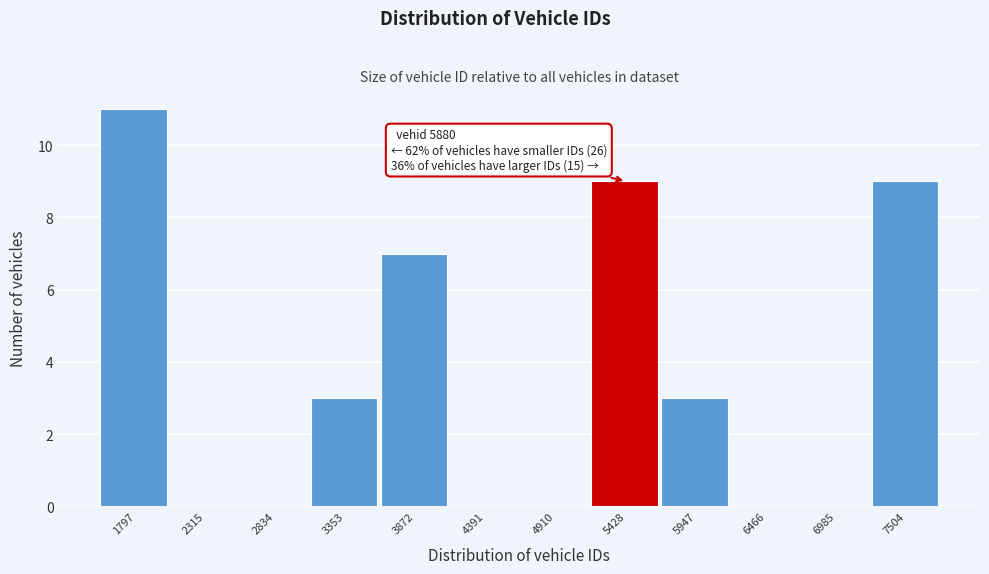

Reading left to right, what are all the values shown in this chart?

1797=11	2315=0	2834=0	3353=3	3872=7	4391=0	4910=0	5428=9	5947=3	6466=0	6985=0	7504=9